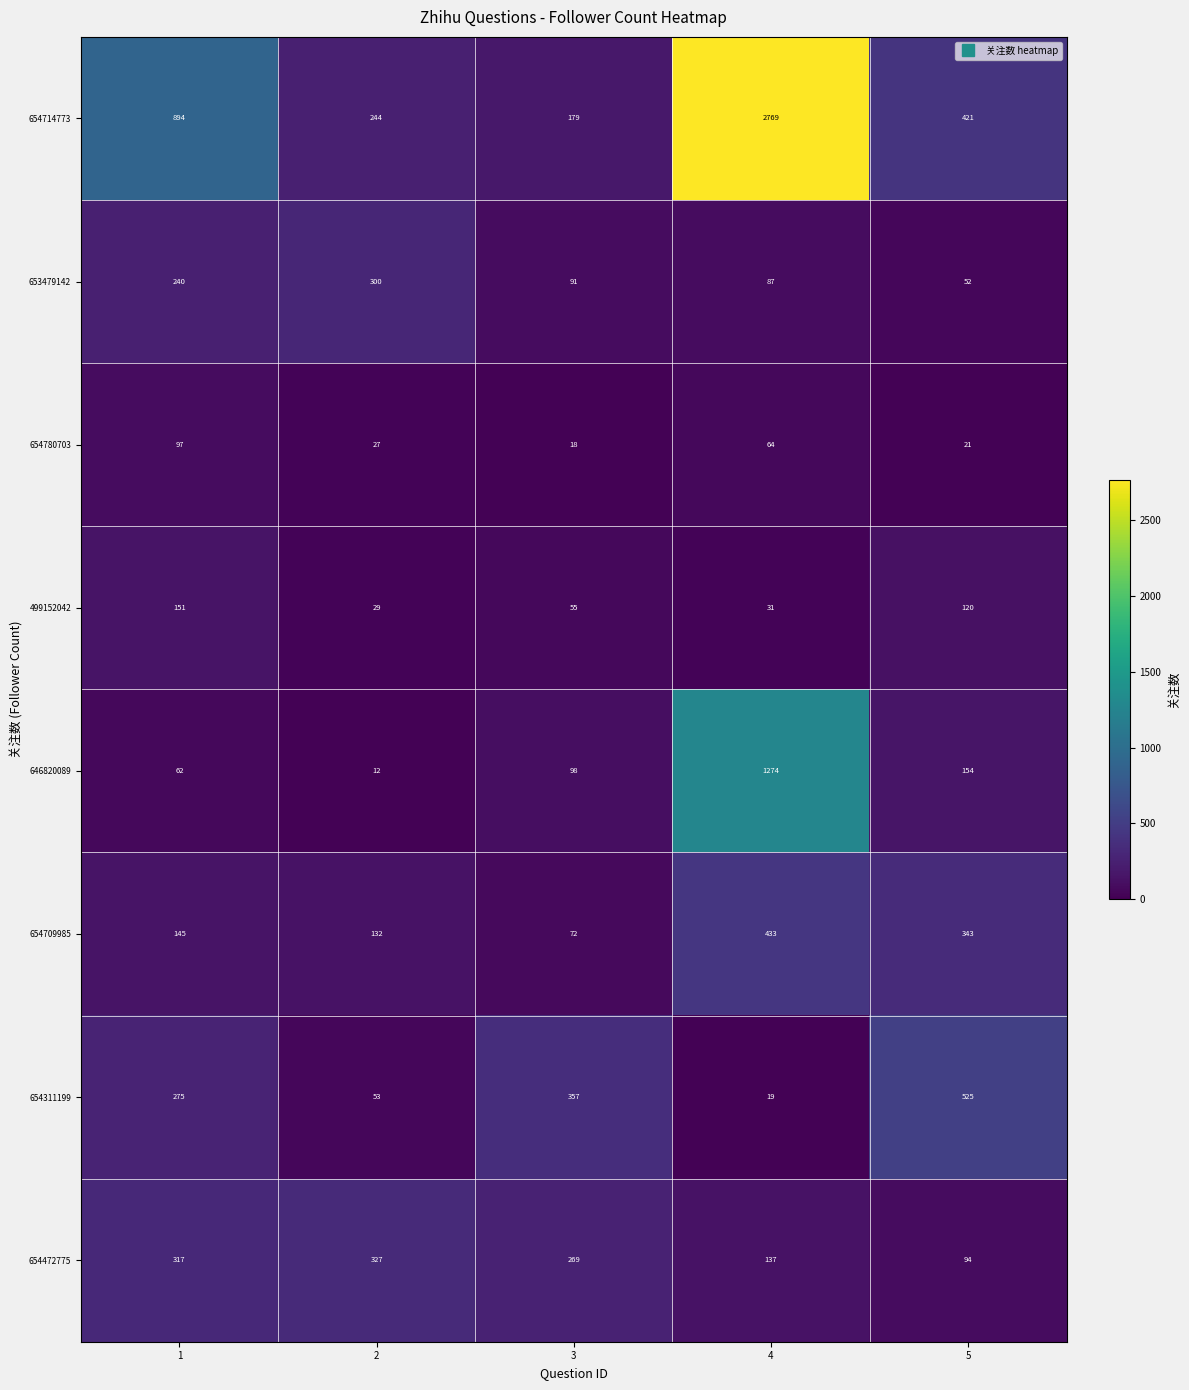

The 654709985 series shows 205 at 1. True or false?

False